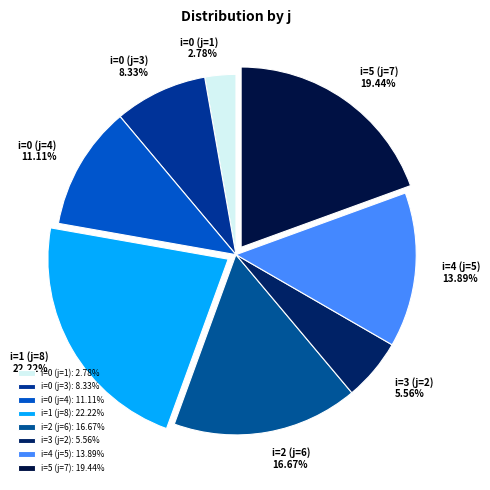

Between i=1 (j=8) and i=0 (j=1), which is larger?

i=1 (j=8)